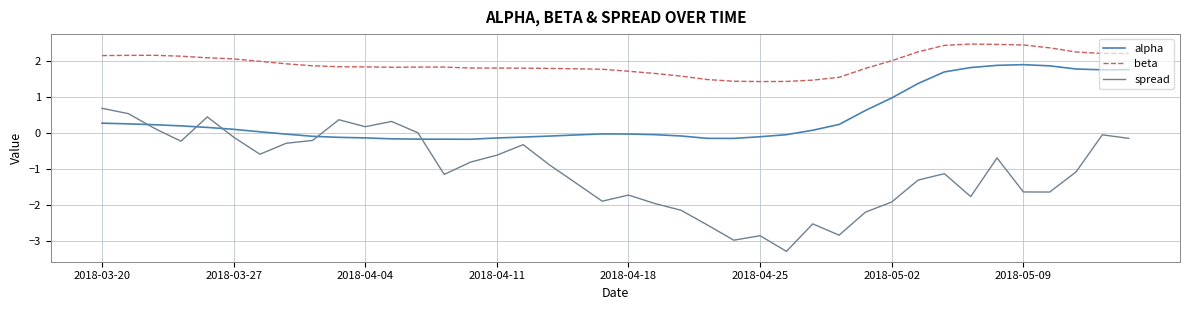

True or false: beta and alpha intersect in this chart.

False